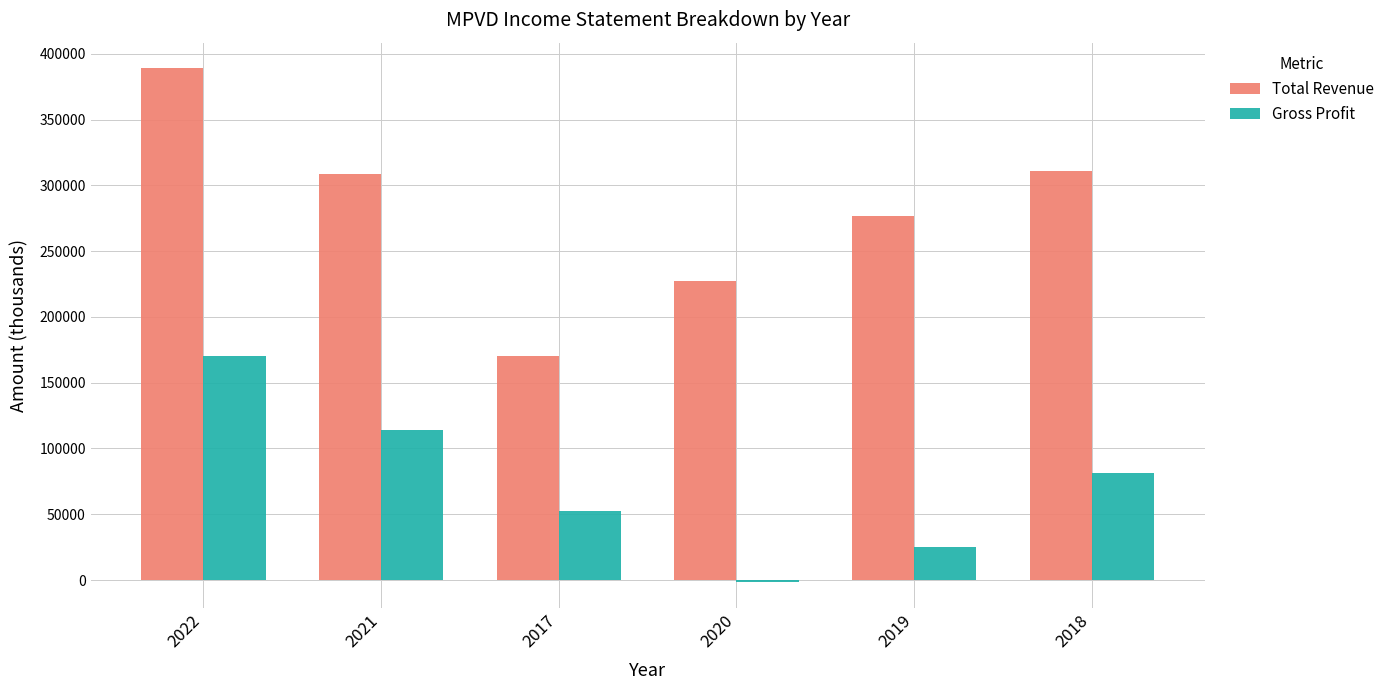

How many groups of bars are there?

6